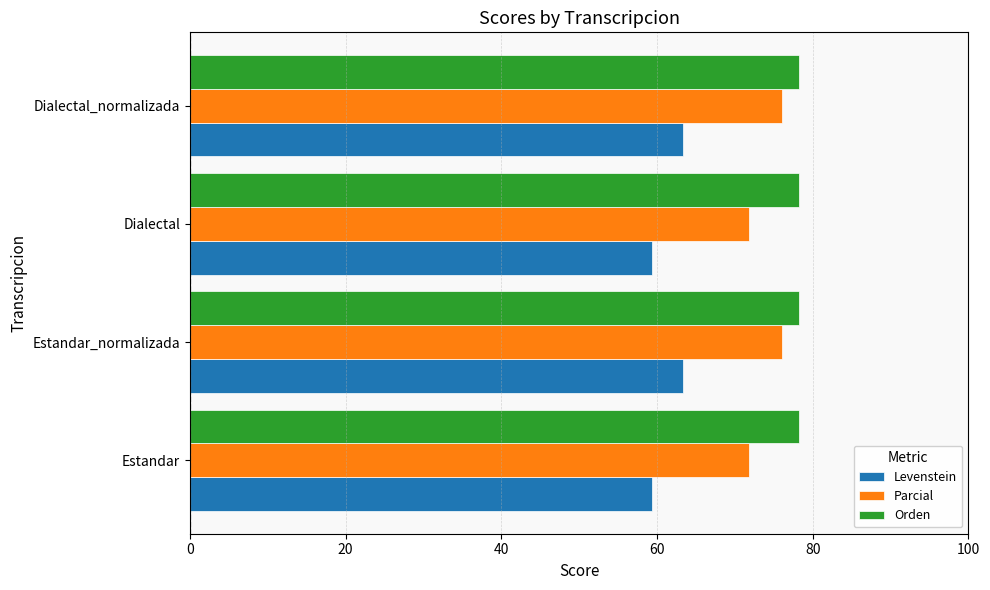

List the series in order of their overall mean, lowest first.

Levenstein, Parcial, Orden